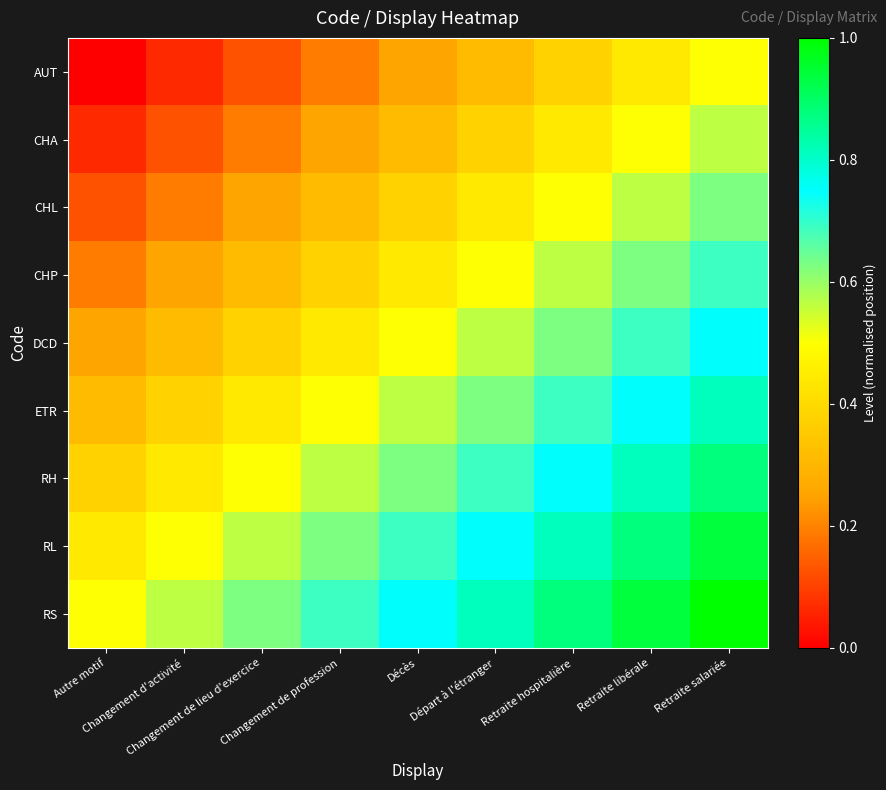

At Changement de profession, list the series in order from largest to smallest.

RS, RL, RH, ETR, DCD, CHP, CHL, CHA, AUT